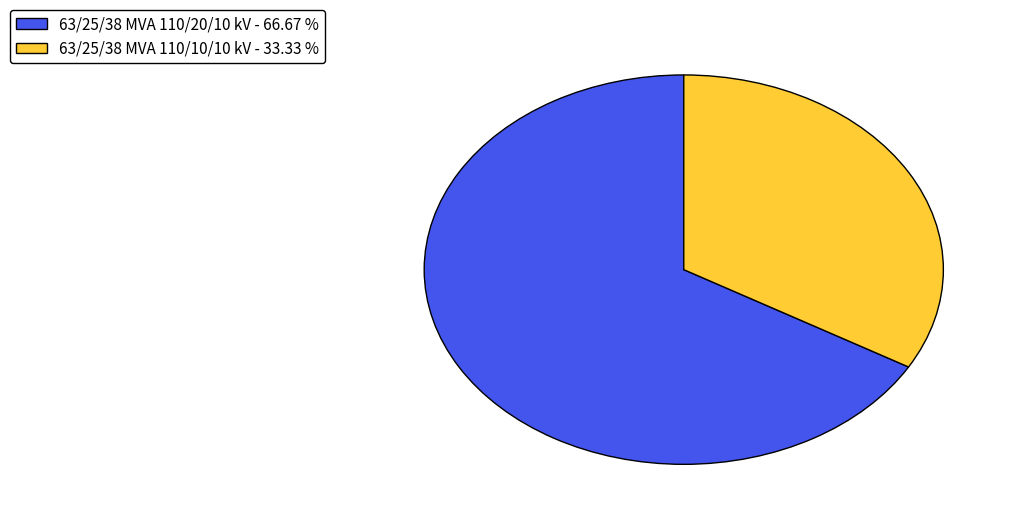

How many slices are in this pie chart?

2